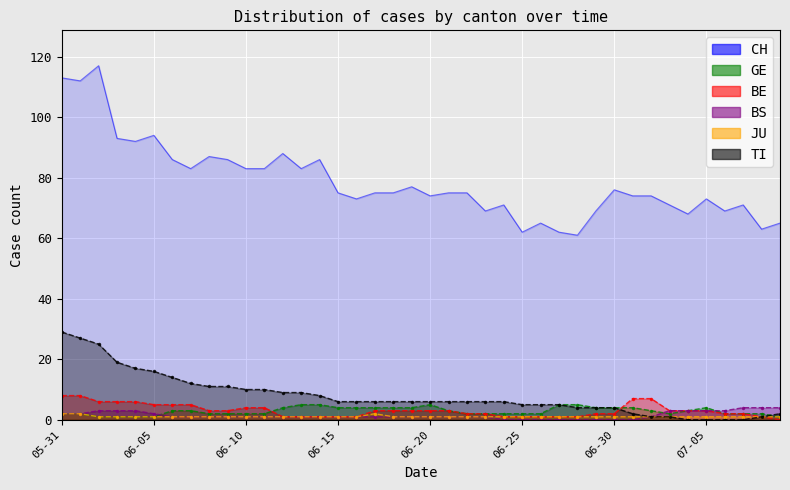

Where is CH nearest to the value 89?

2020-06-12